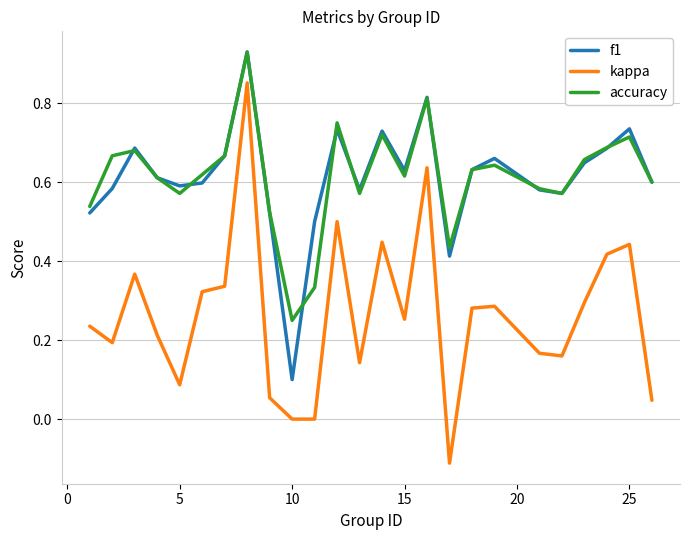

True or false: kappa and accuracy intersect in this chart.

False